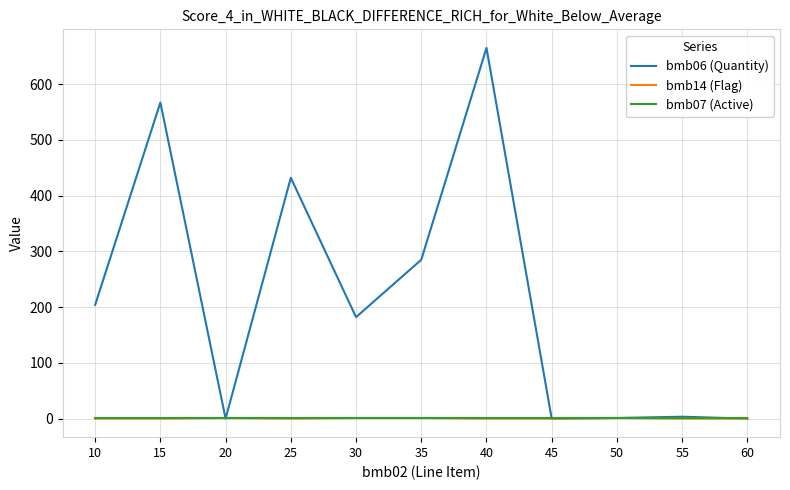

Which series has the largest range (max minus min)?

bmb06 (Quantity)